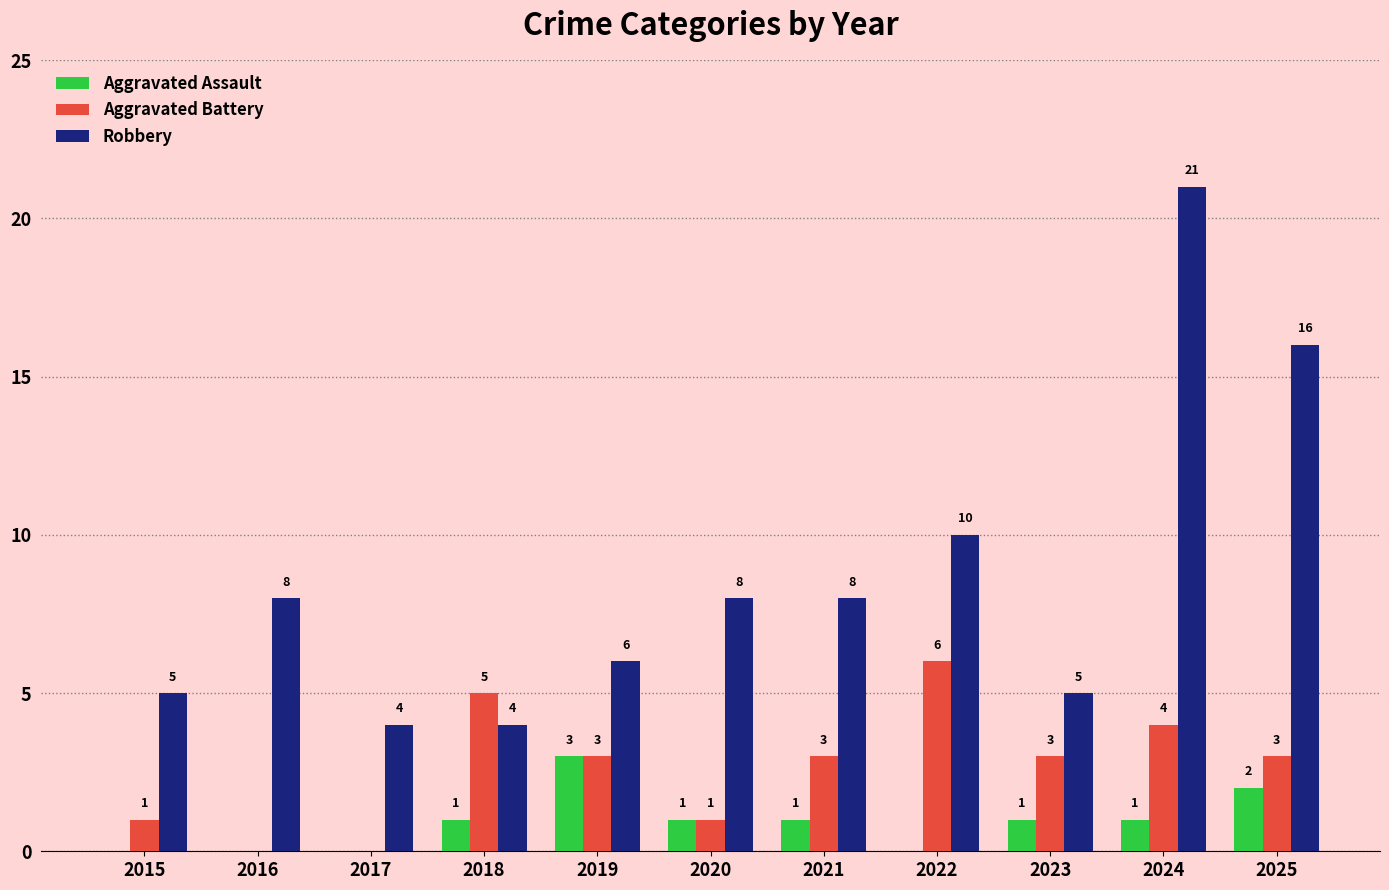

Which category has the highest value across all series?

2024